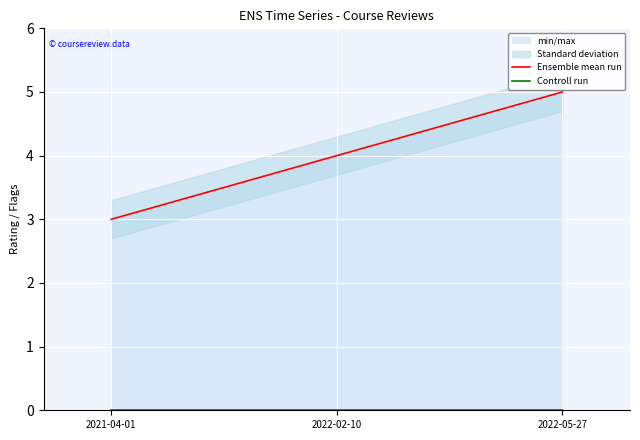

What is the value of the Ensemble mean run point at the 2nd from the left?

4